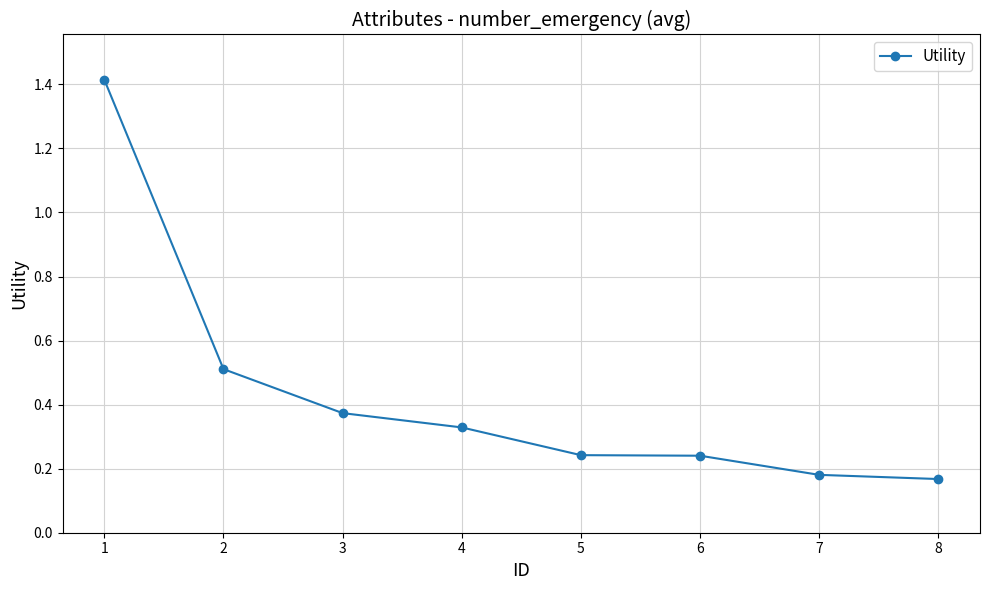

Which has a higher value, 1 or 6?

1